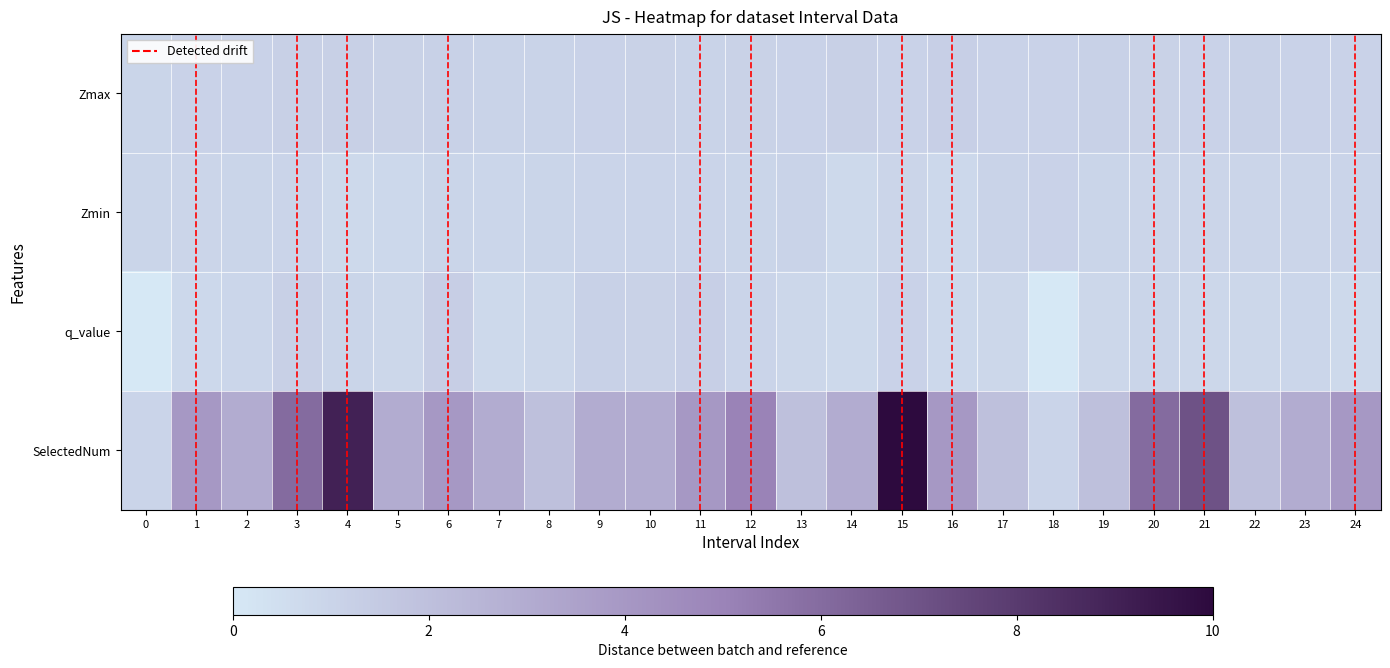

Reading left to right, transcribe all the data shown in this chart.

Zmax: 0.1	0.1	0.1	0.1	0.1	0.1	0.1	0.1	0.1	0.1	0.1	0.1	0.1	0.1	0.1	0.1	0.1	0.1	0.1	0.1	0.1	0.1	0.1	0.1	0.1
Zmin: 0.1	0.1	0.1	0.1	0.1	0.1	0.1	0.1	0.1	0.1	0.1	0.1	0.1	0.1	0.1	0.1	0.1	0.1	0.1	0.1	0.1	0.1	0.1	0.1	0.1
q_value: 0.0	0.1	0.1	0.1	0.1	0.1	0.1	0.1	0.1	0.1	0.1	0.1	0.1	0.1	0.1	0.1	0.1	0.1	0.0	0.1	0.1	0.1	0.1	0.1	0.1
SelectedNum: 0.1	0.4	0.3	0.6	0.9	0.3	0.4	0.3	0.2	0.3	0.3	0.4	0.5	0.2	0.3	1.0	0.4	0.2	0.1	0.2	0.6	0.7	0.2	0.3	0.4